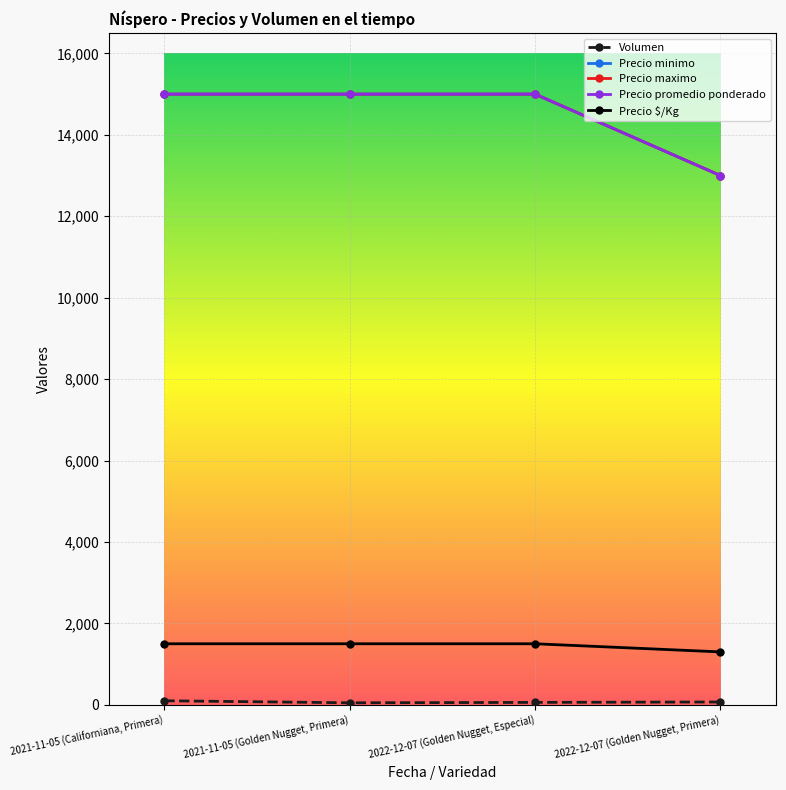

True or false: Precio $/Kg and Precio promedio ponderado cross at least once.

False